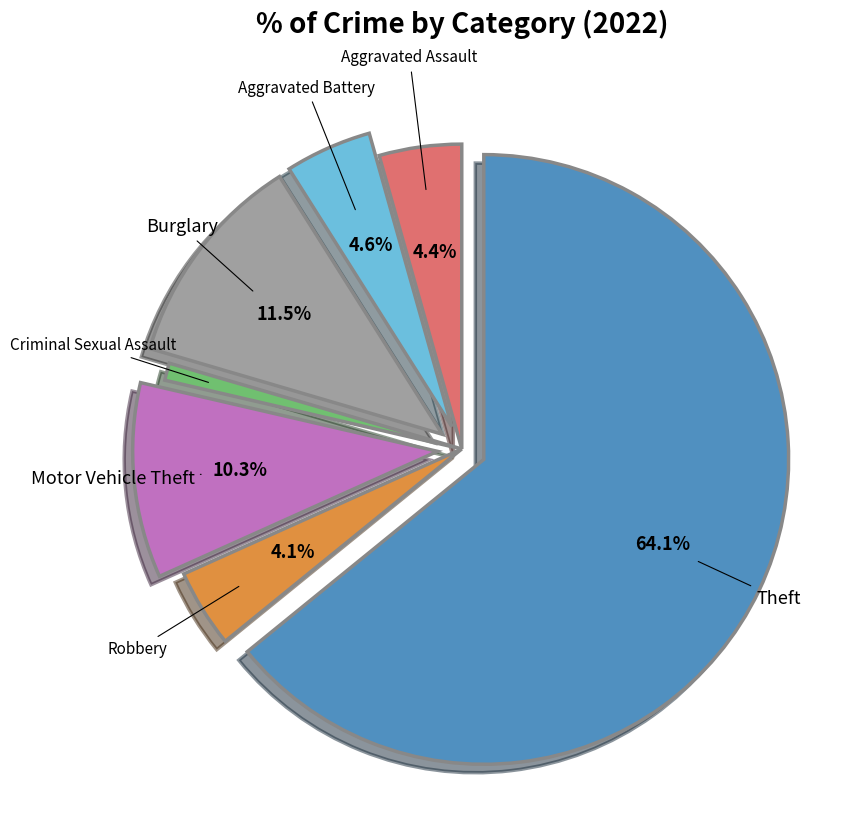

What percentage is the Aggravated Assault slice, to the nearest percent?

4%